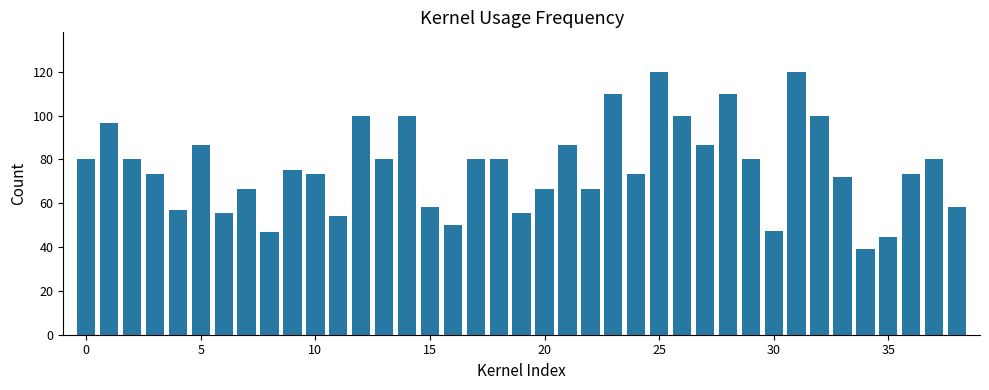

What is the value of the 25th bar from the left?

73.3